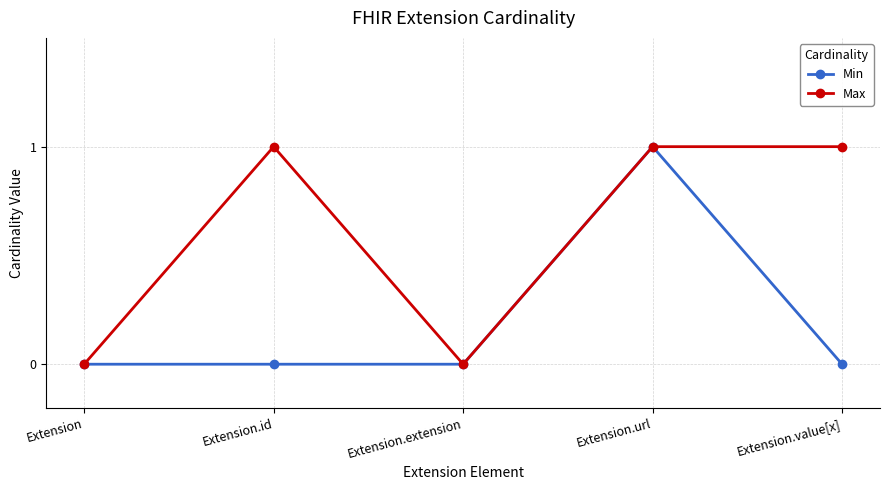

The value of Max at Extension.value[x] is 1. True or false?

True